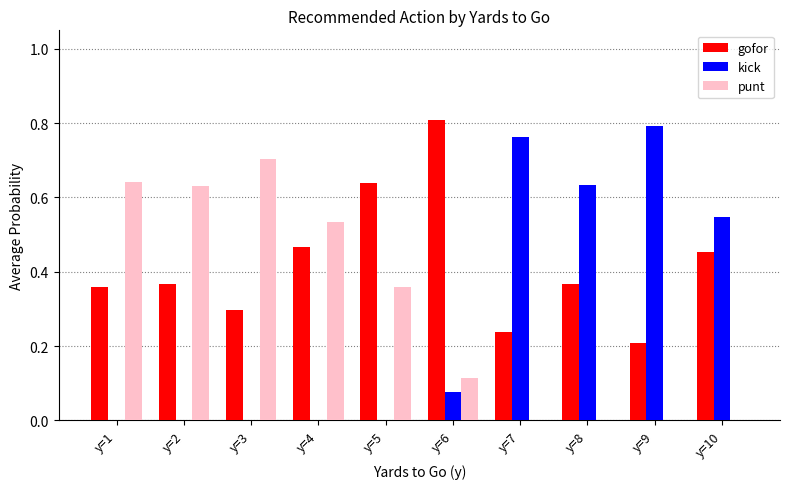

What is the sum of all punt values?

3.0